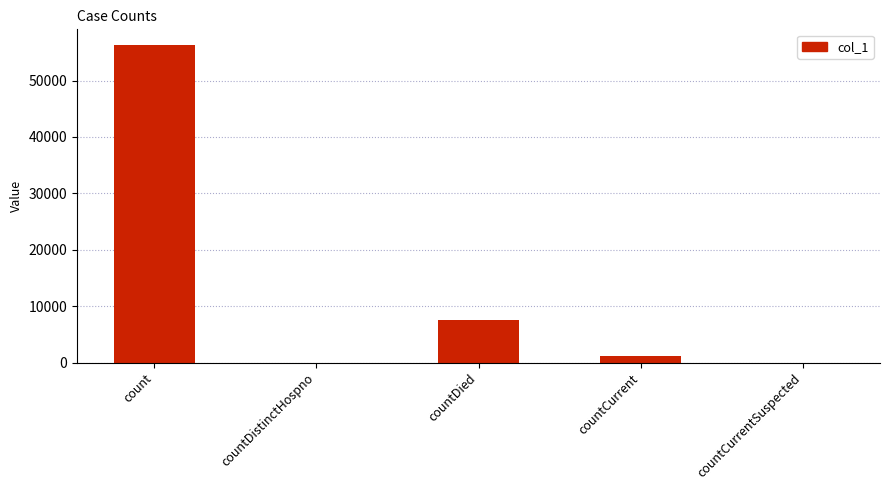

Reading left to right, extract all data points from this chart.

56268	0	7611	1129	0